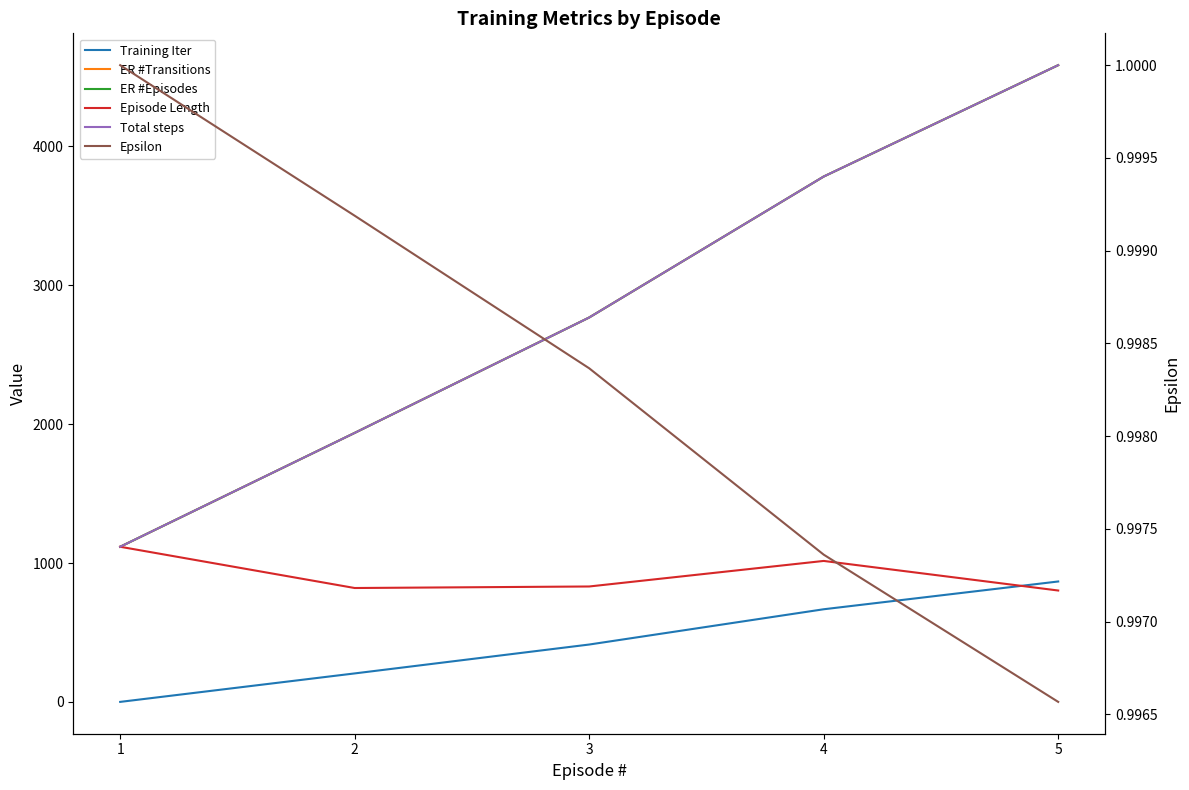

Reading left to right, list all the values displayed in this chart.

Training Iter: 0.0	205.0	413.0	667.0	867.0
ER #Transitions: 1117.0	1937.0	2768.0	3783.0	4585.0
ER #Episodes: 1117.0	1937.0	2768.0	3783.0	4585.0
Episode Length: 1117.0	820.0	831.0	1015.0	802.0
Total steps: 1117.0	1937.0	2768.0	3783.0	4585.0
Epsilon: 1.0	1.0	1.0	1.0	1.0